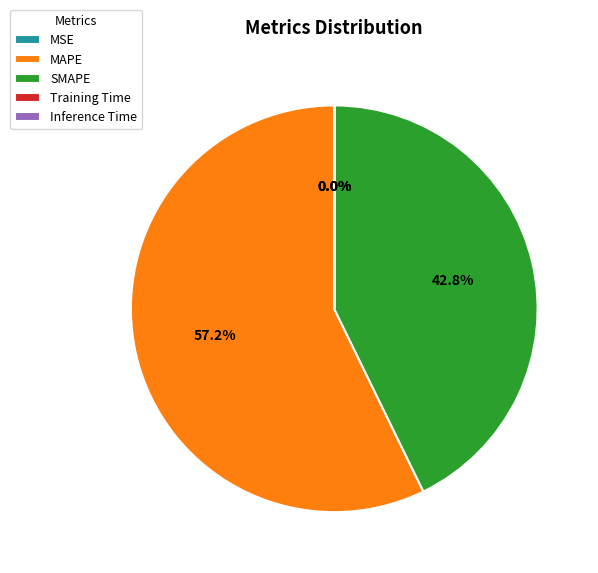

What percentage is the MAPE slice, to the nearest percent?

57%